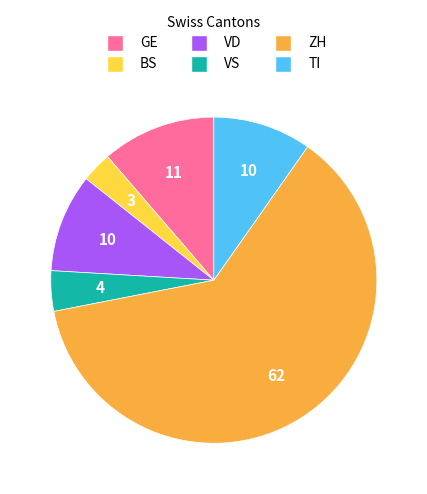

What is the smallest slice in the pie chart?

BS